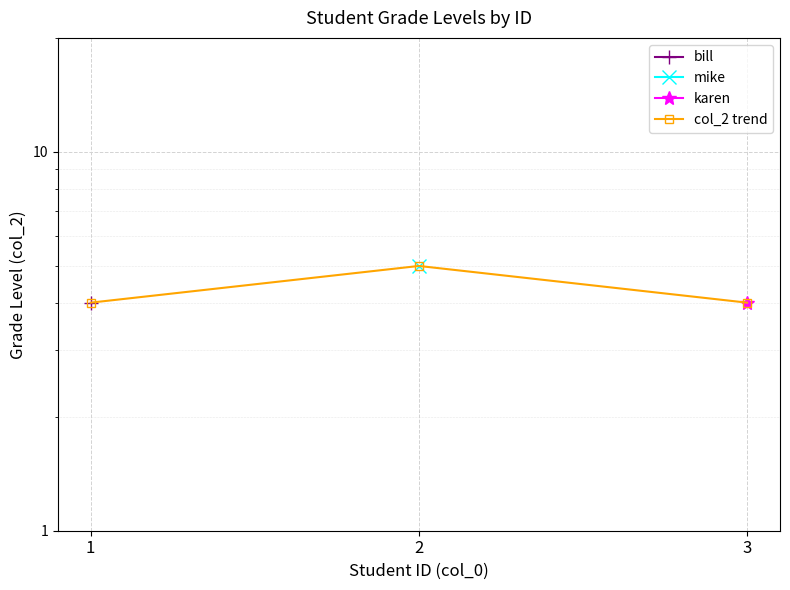

Which has a higher value, 2 or 1?

2